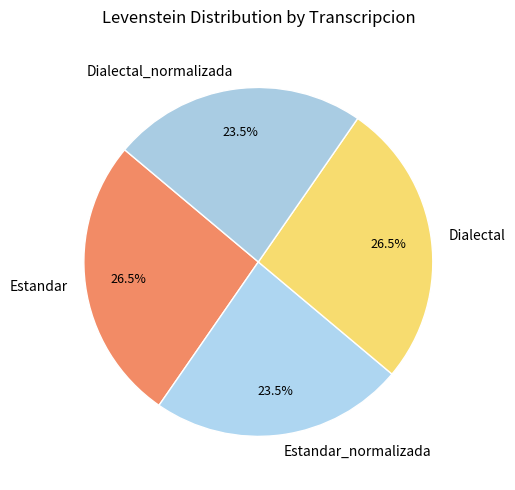

What is the ratio of the value at Estandar to the value at Dialectal?

1.0